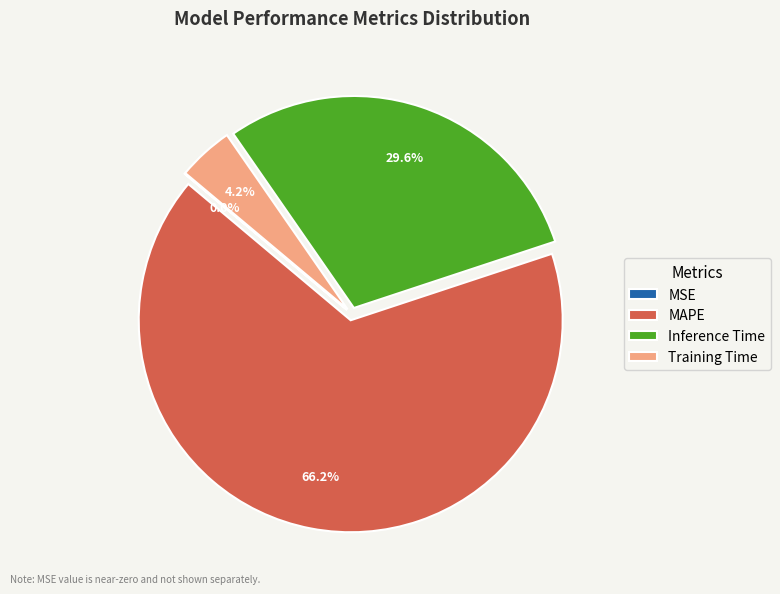

Combined, what portion of the pie is Training Time and Inference Time?

33.8%